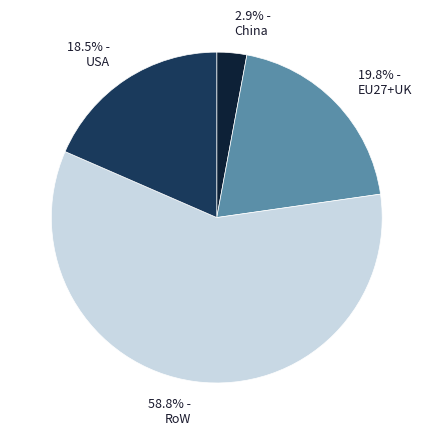

What is the largest slice in the pie chart?

58.8% - RoW